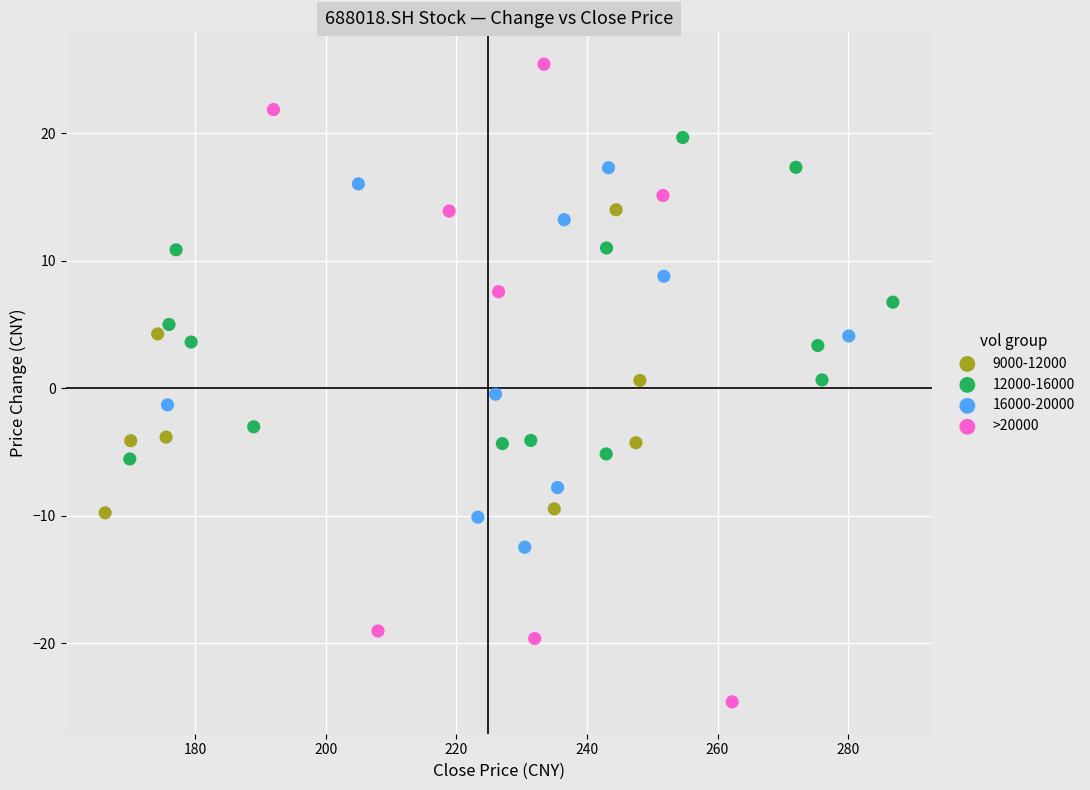

Which series reaches the maximum Y coordinate?

>20000